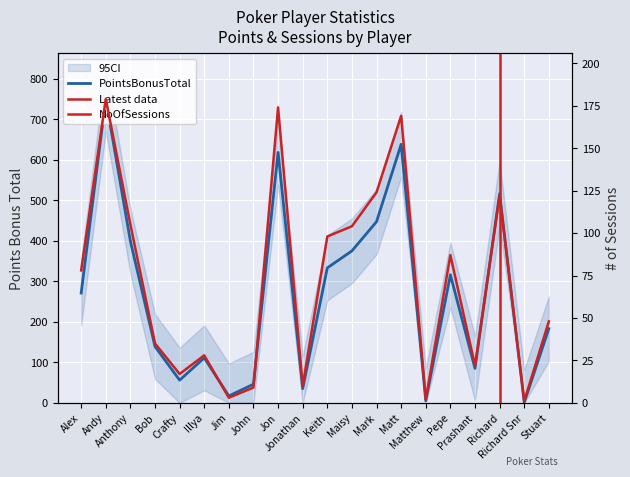

Rank the series by their average value, from lowest to highest.

NoOfSessions, PointsBonusTotal